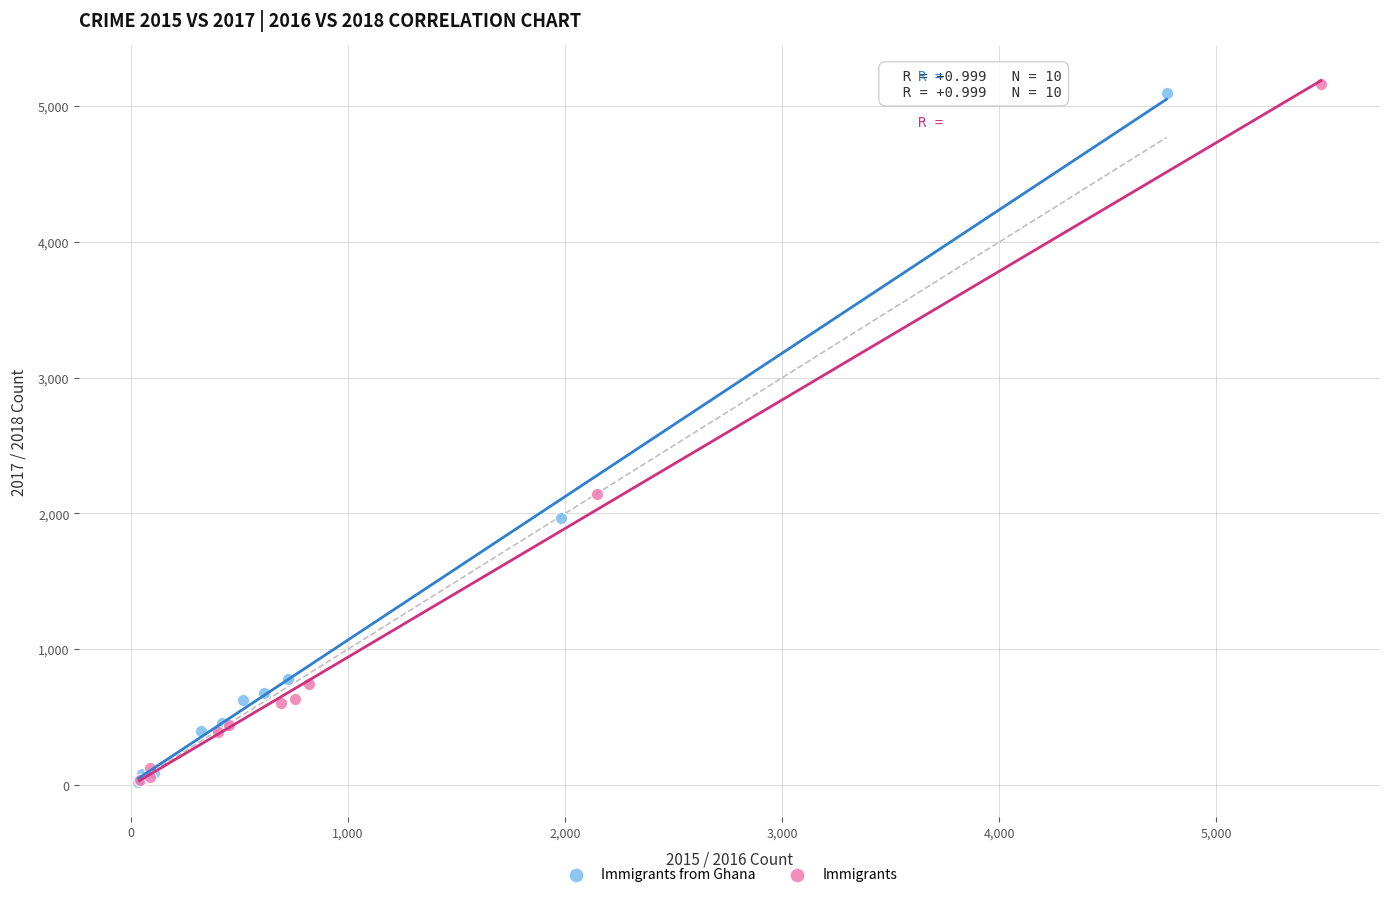

What are all the series names shown in the legend?

Immigrants from Ghana, Immigrants